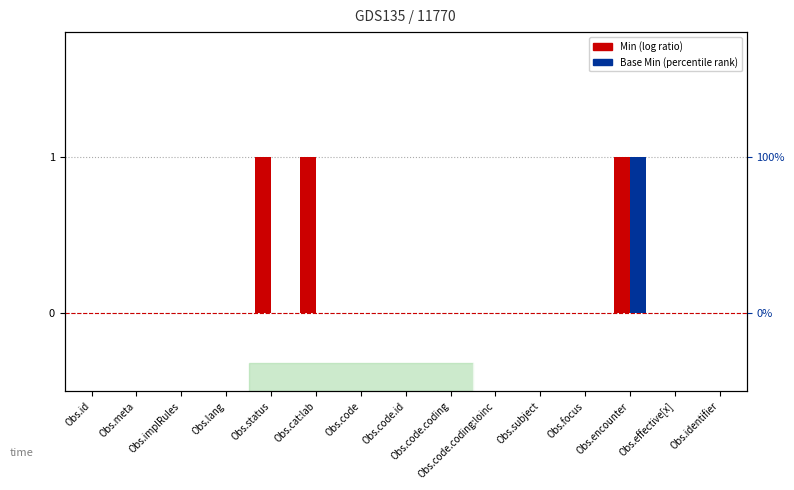

How many data points in Min are above 0?

3